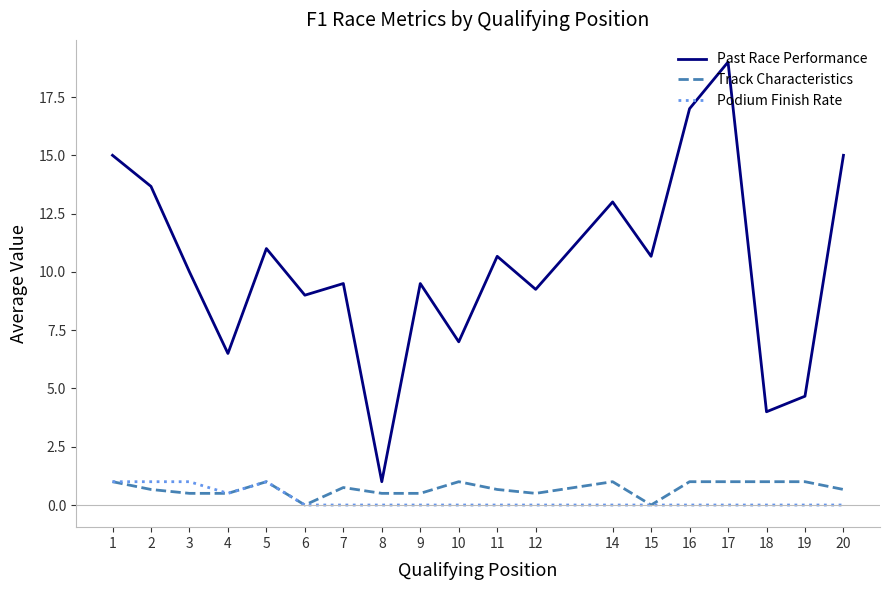

What is the spread (max minus min) of values at 11?

10.7